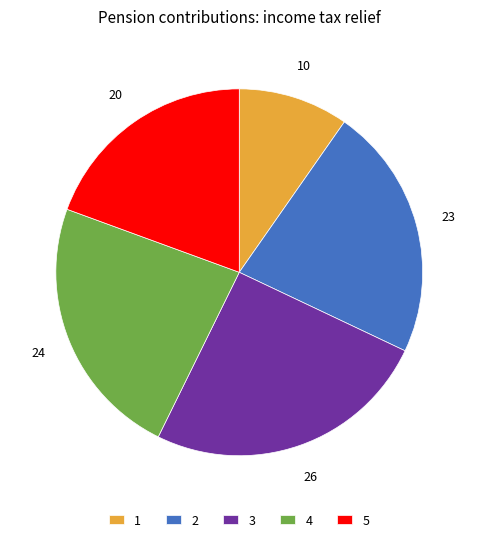

Which has a higher value, 5 or 1?

5